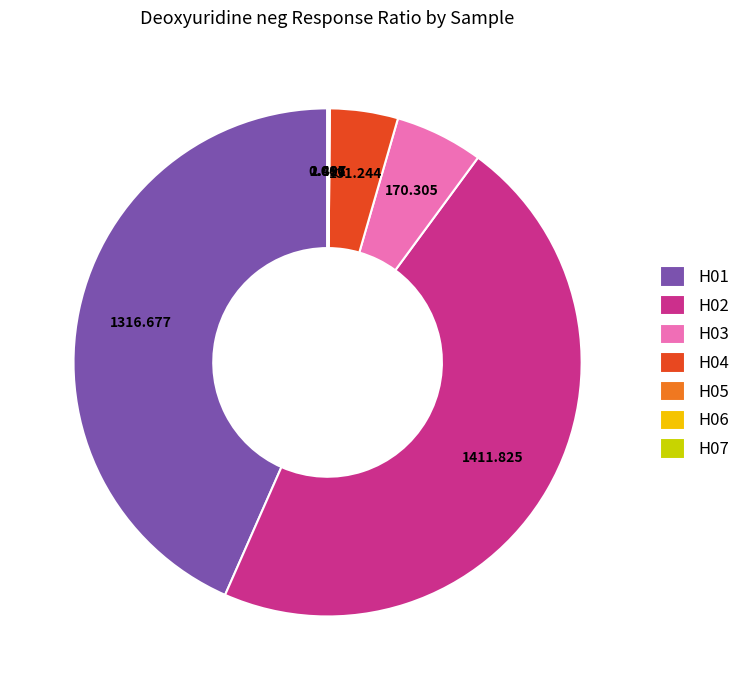

Is there a majority slice in this chart?

No